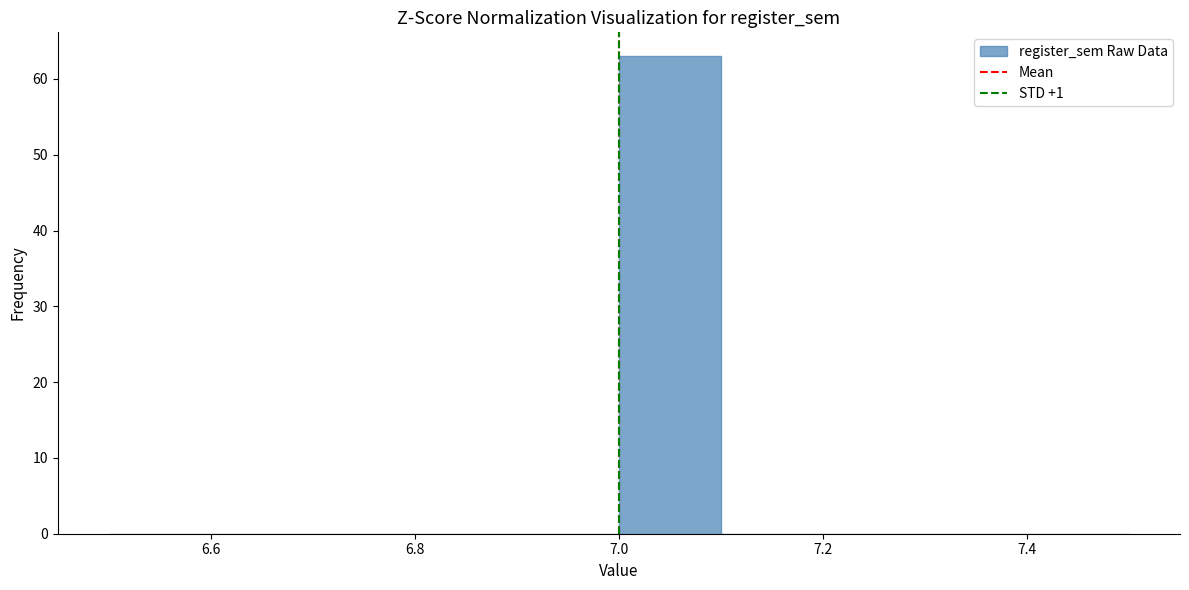

Reading left to right, transcribe this chart: for each bar, give the range it covers on the x-axis and its height. The values are not printed on the chart, so give them approximately, as read against the axis.

6.5 to 6.6: 0
6.6 to 6.7: 0
6.7 to 6.8: 0
6.8 to 6.9: 0
6.9 to 7.0: 0
7.0 to 7.1: 63
7.1 to 7.2: 0
7.2 to 7.3: 0
7.3 to 7.4: 0
7.4 to 7.5: 0